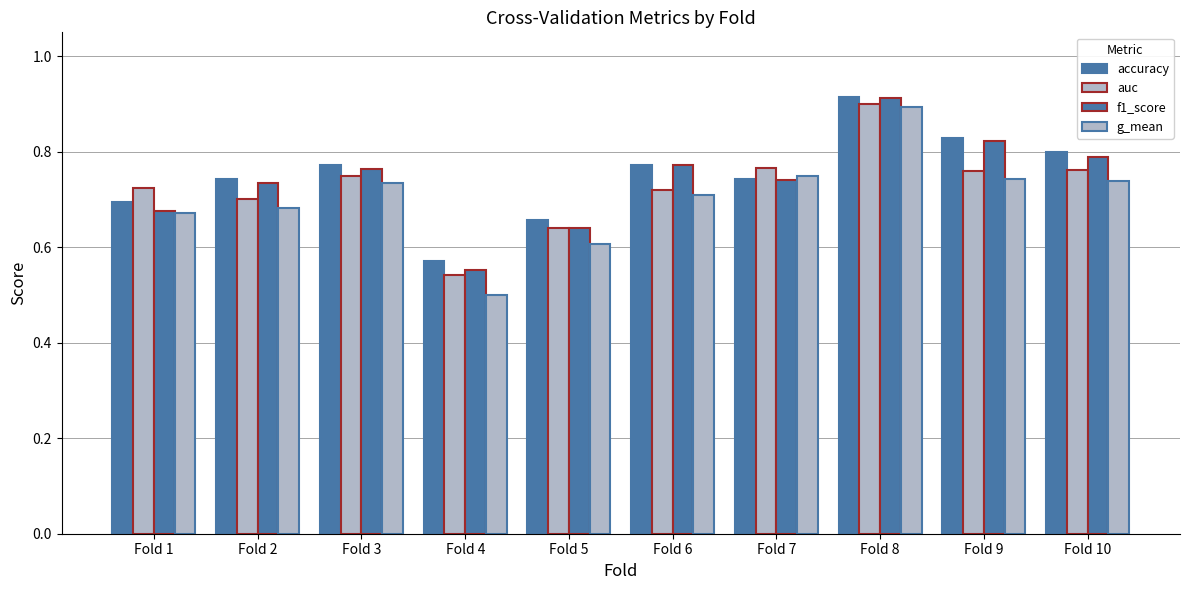

Between Fold 3 and Fold 8, which series saw the biggest shift?

g_mean